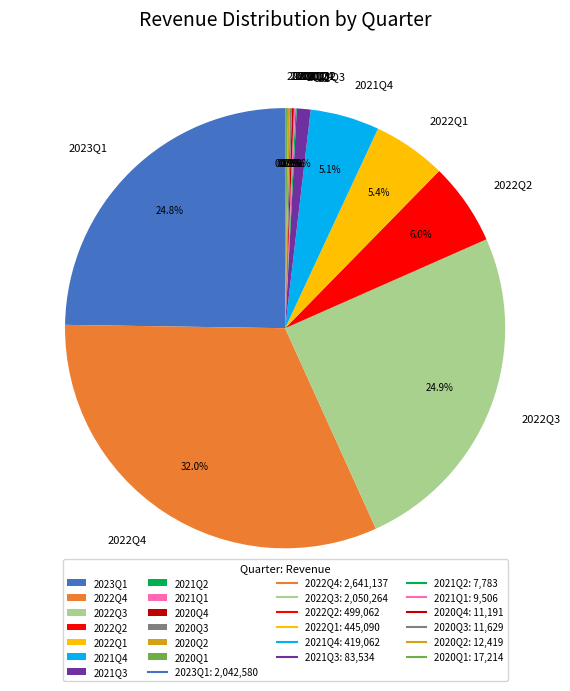

Does 2023Q1 account for over 50% of the chart?

No